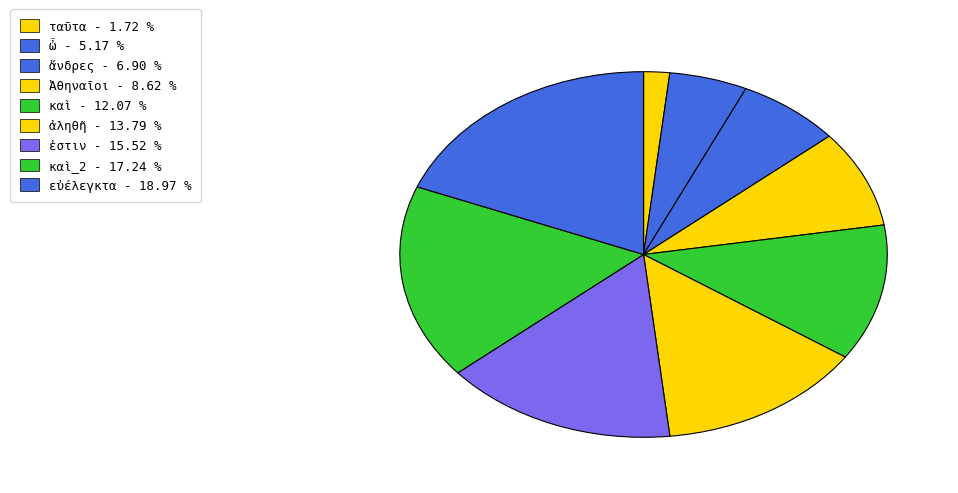

How many slices are in this pie chart?

9